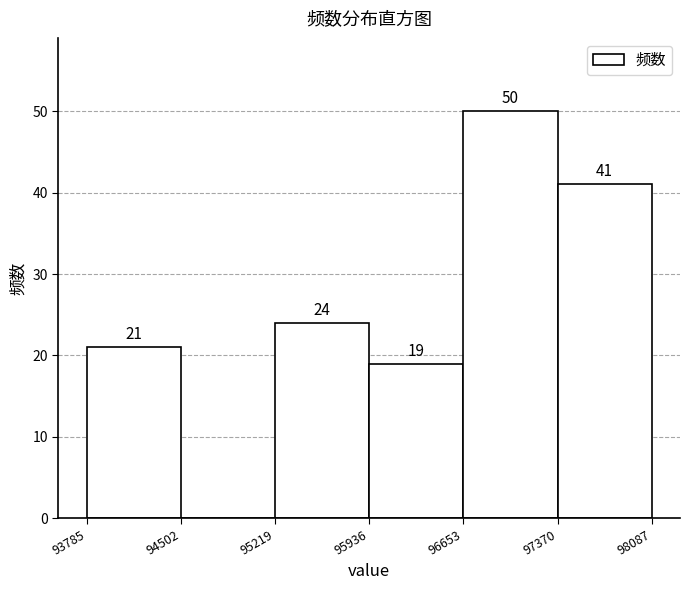

Which range on the x-axis has the tallest bar?

96653 to 97370